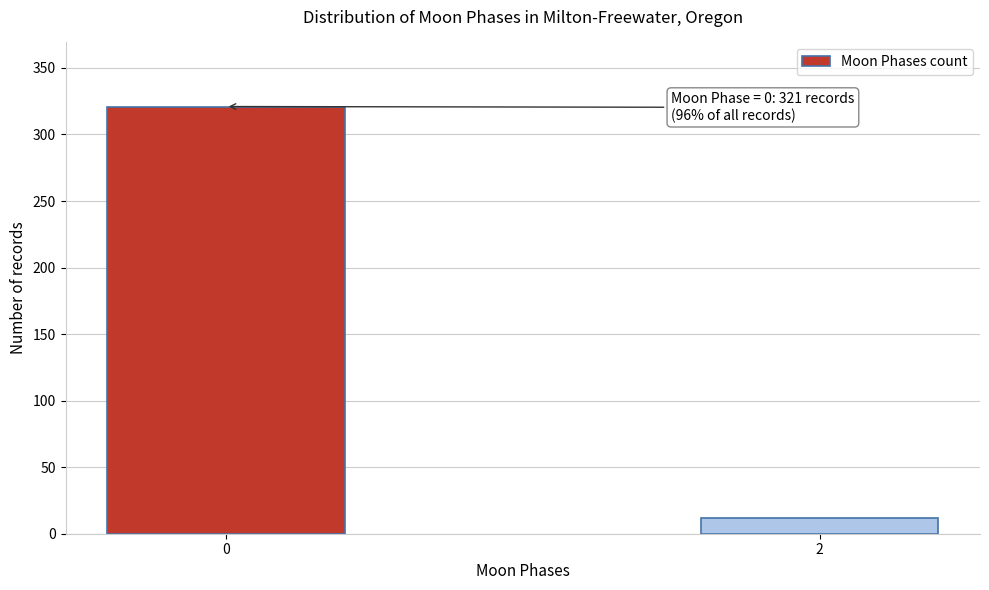

Reading left to right, list all the values displayed in this chart.

0=321	2=12